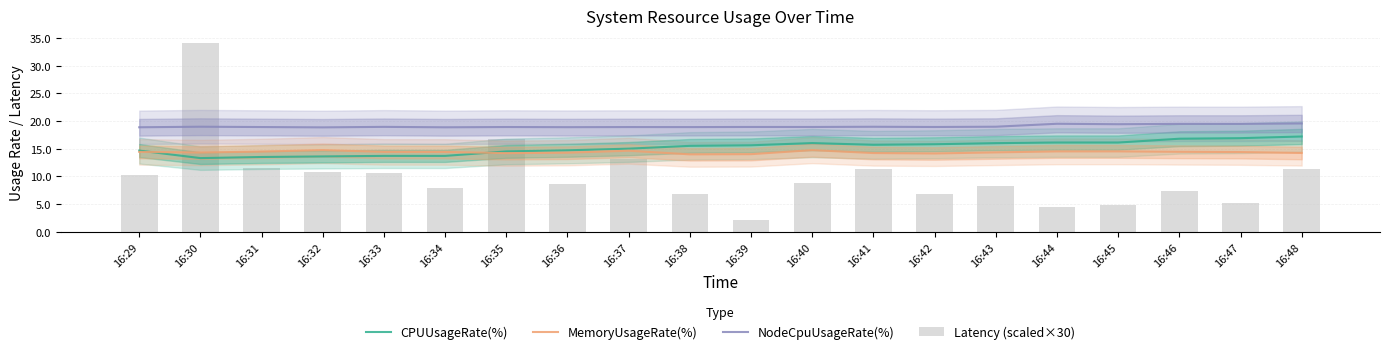

What is the difference between the highest and lowest values at 16:39?

16.9